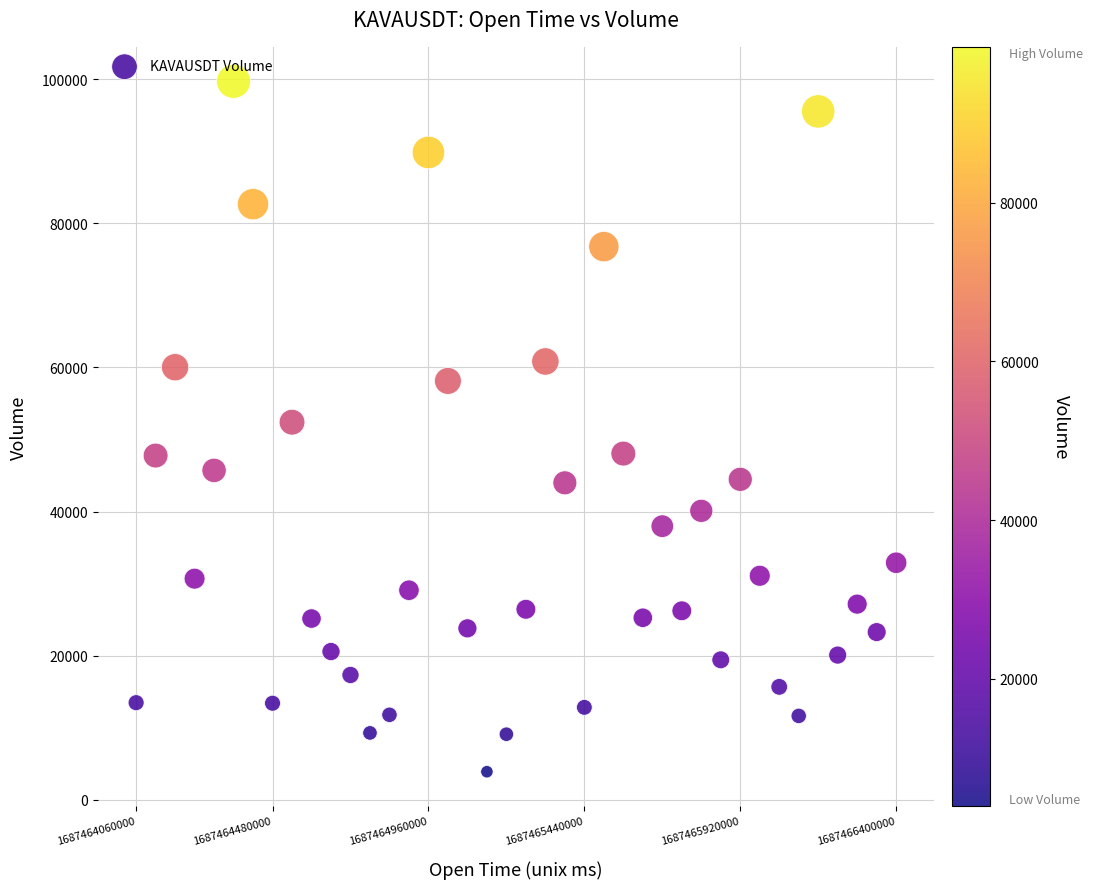

What is the range of X values (max minus min)?

2340000.0